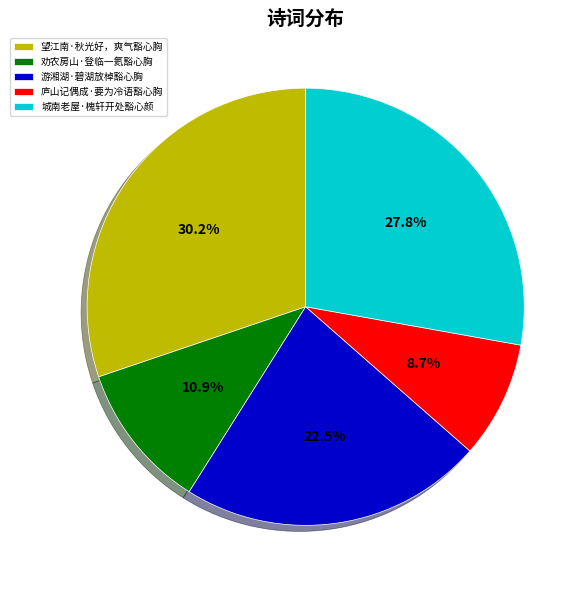

Which has a higher value, 劝农房山·登临一氦豁心胸 or 城南老屋·槐轩开处豁心颜?

城南老屋·槐轩开处豁心颜